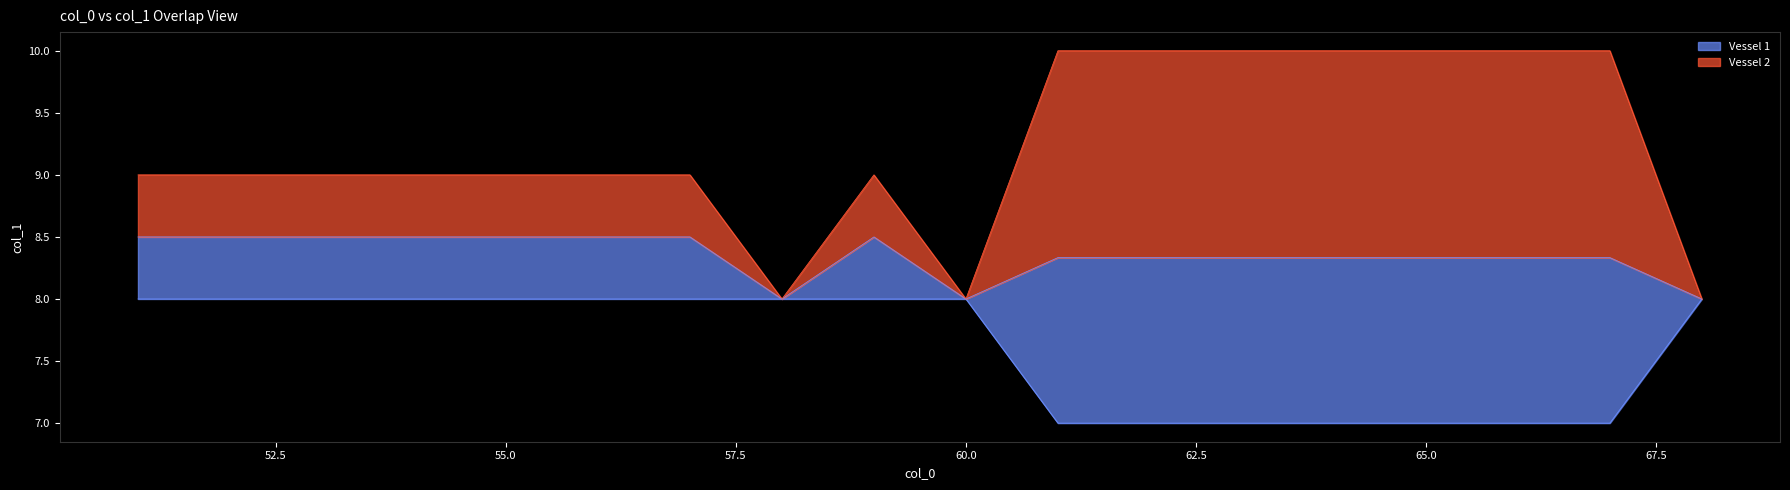

What is the ratio of the value at 68 to the value at 53?

0.9